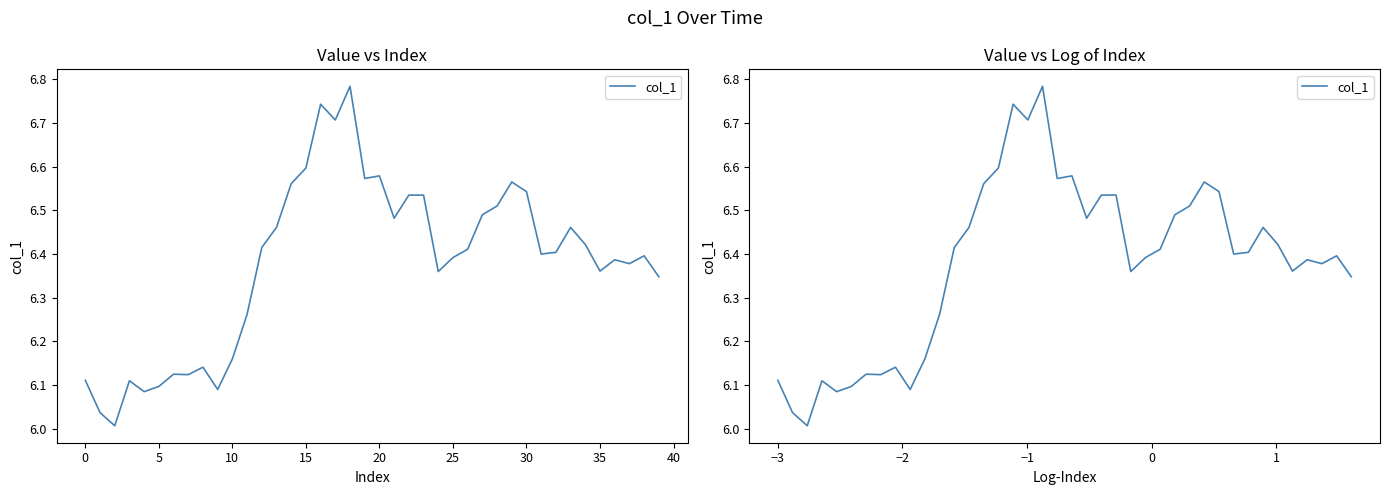

Does the chart display data point markers on the line(s)?

No